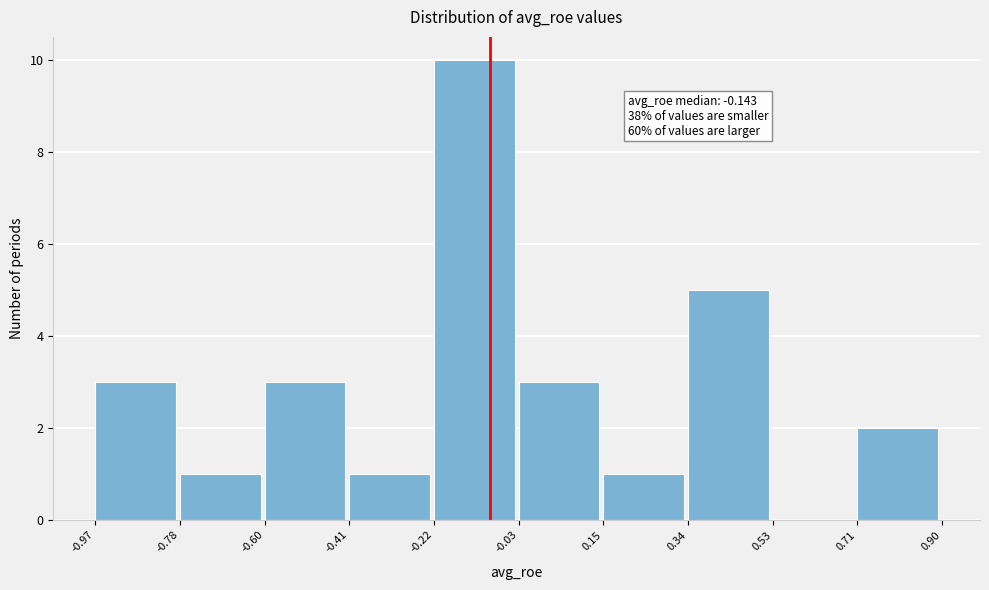

Which range on the x-axis has the tallest bar?

-0.22 to -0.03